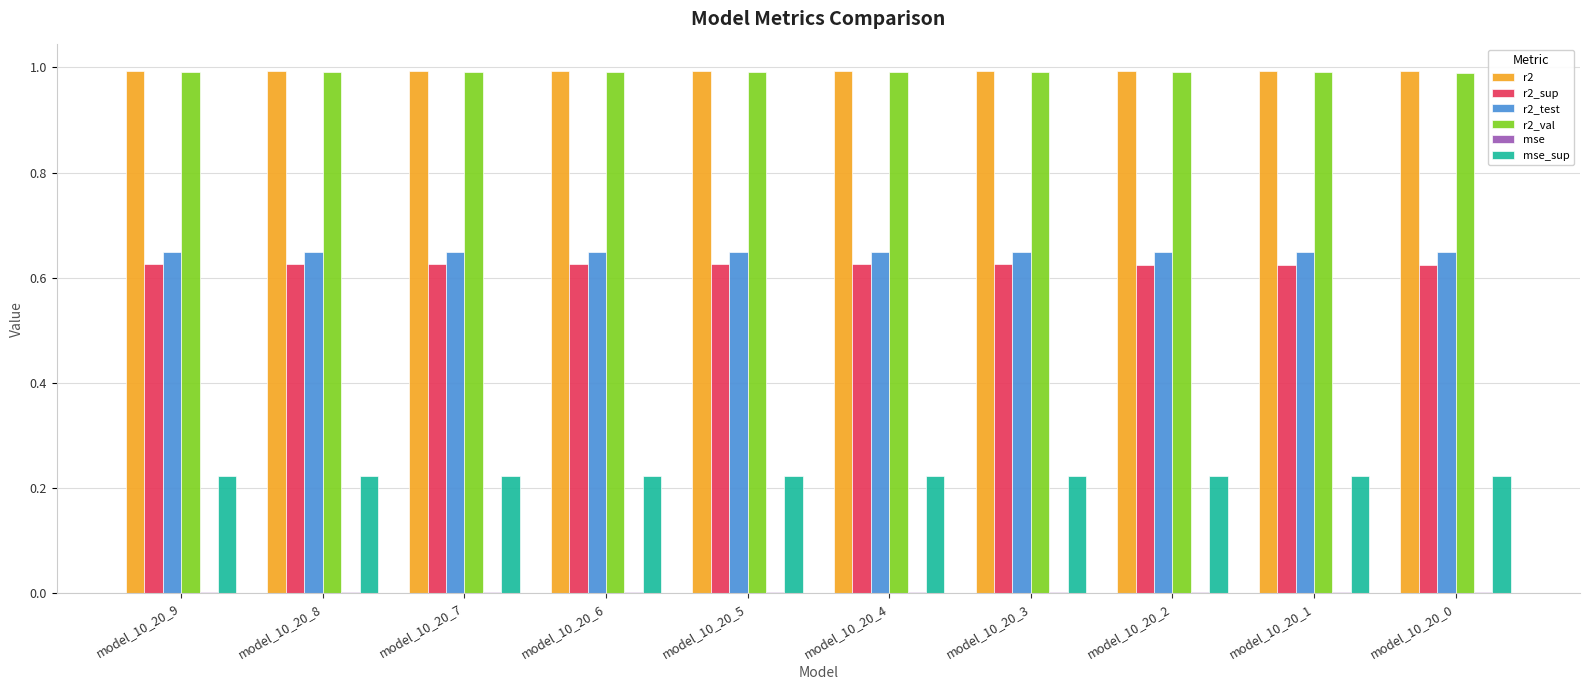

What is the sum of the r2_sup values at model_10_20_0 and model_10_20_6?

1.2